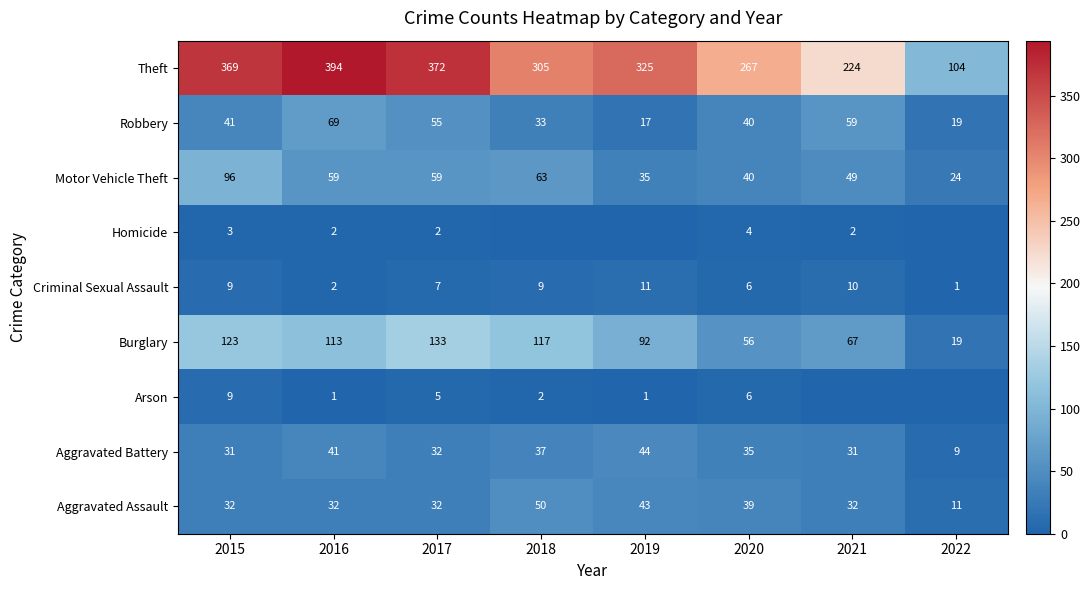

List the labels in order of Robbery value, largest first.

2016, 2021, 2017, 2015, 2020, 2018, 2022, 2019